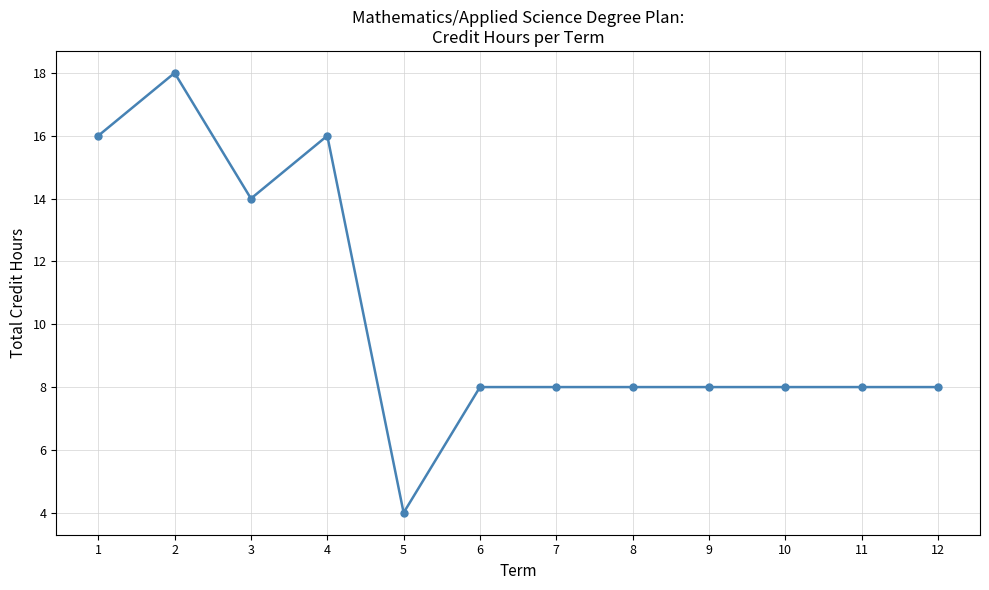

Approximately how many times larger is the value at 7 compared to 8?

1.0